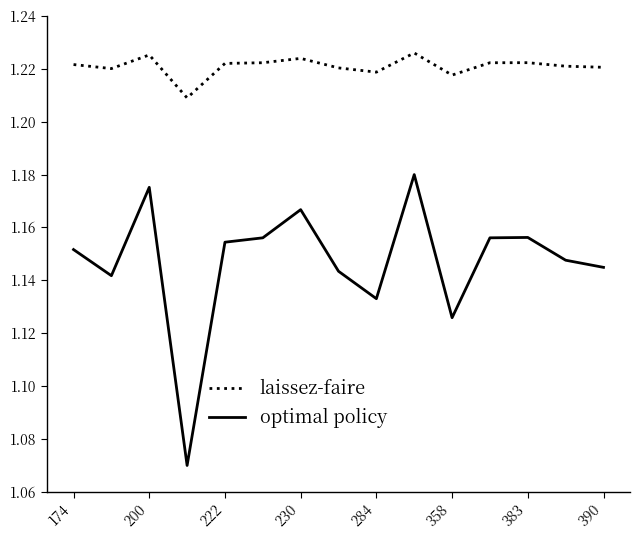

Which series has the largest total across all categories?

laissez-faire